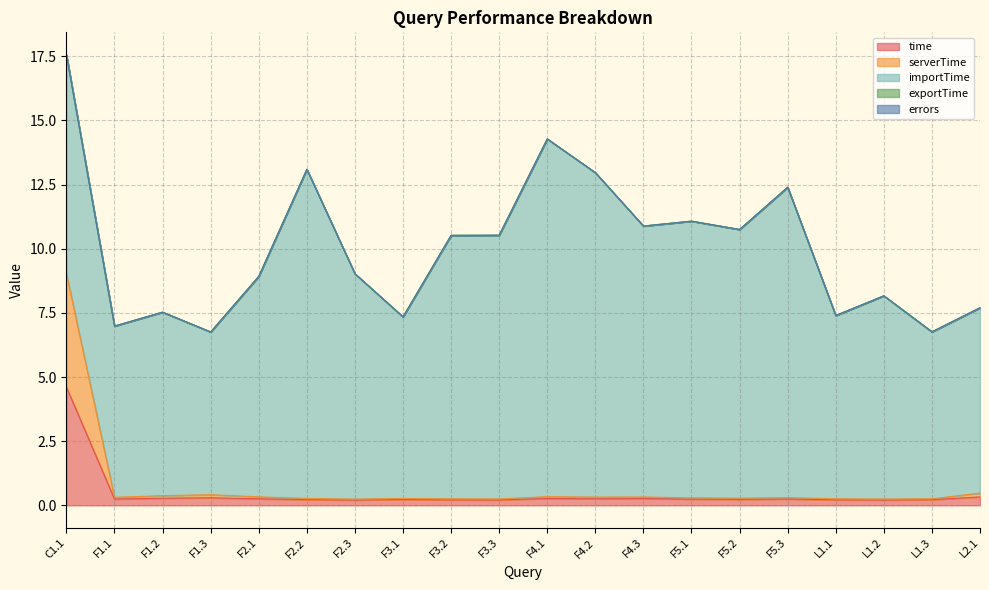

Between C1.1 and L2.1, which series saw the biggest shift?

time